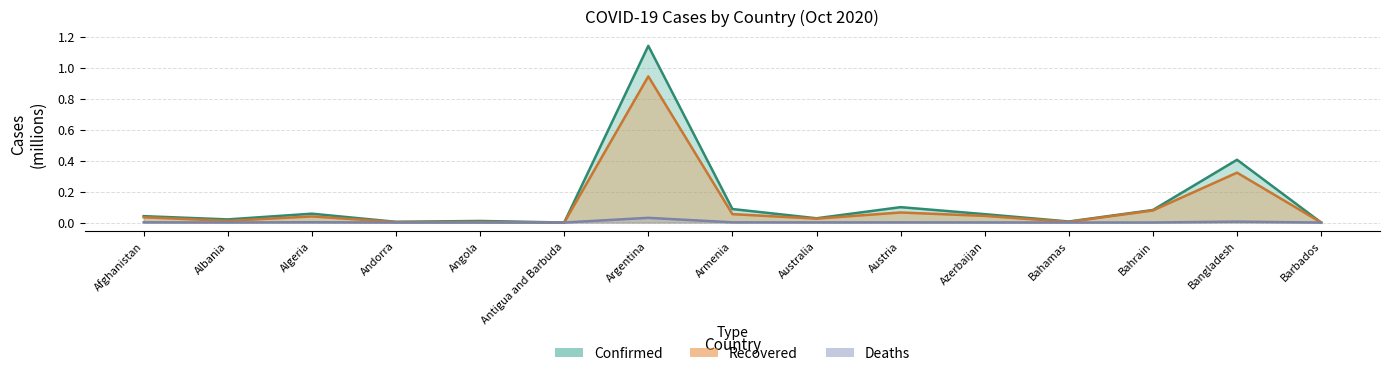

List the labels in order of Deaths value, smallest first.

Antigua and Barbuda, Barbados, Andorra, Bahamas, Angola, Bahrain, Albania, Azerbaijan, Australia, Austria, Armenia, Afghanistan, Algeria, Bangladesh, Argentina